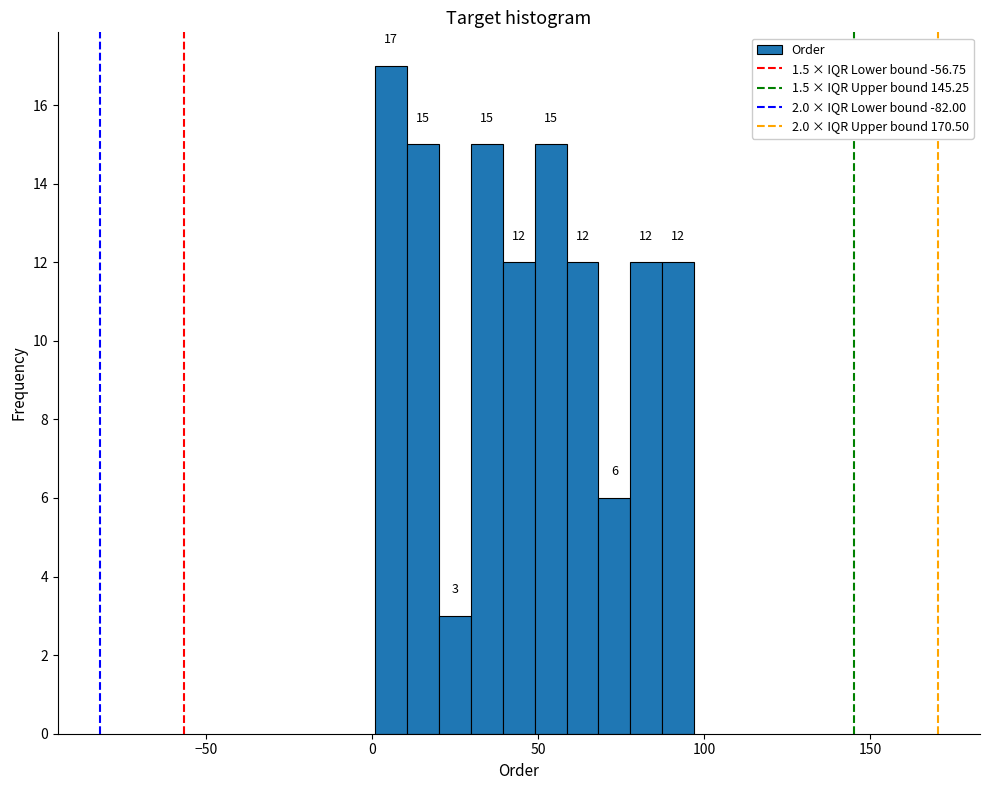

Read against the x-axis, roughly where is the centre of the tallest bar?

5